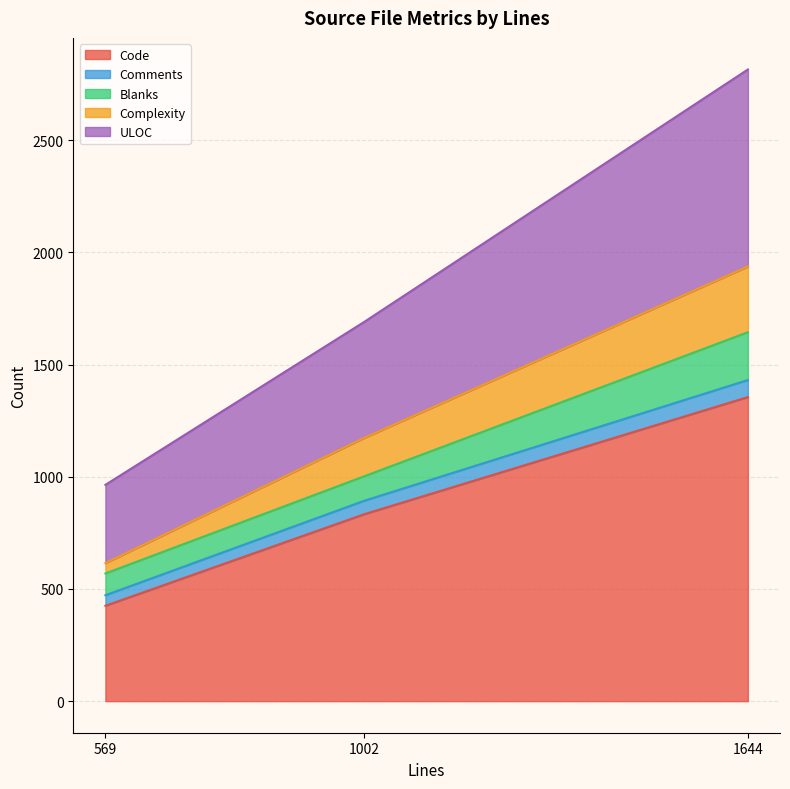

Which category has the lowest value across all series?

569